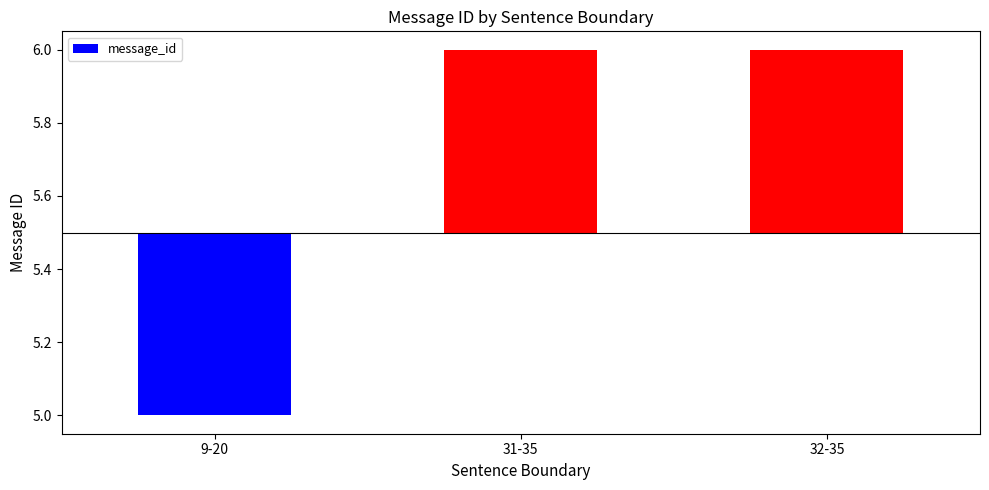

Rank the categories by value from lowest to highest.

9-20, 31-35, 32-35